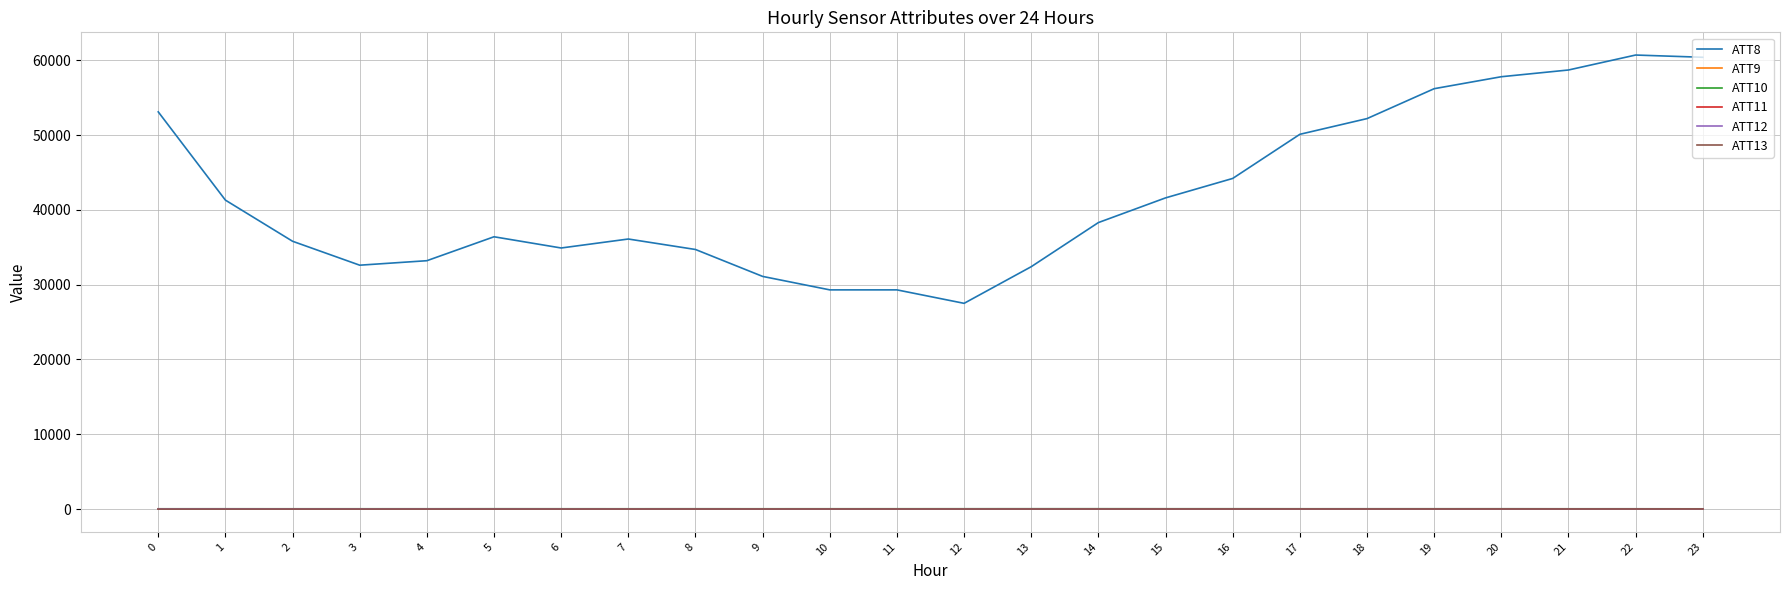

What is the minimum value for ATT8?

27500.0